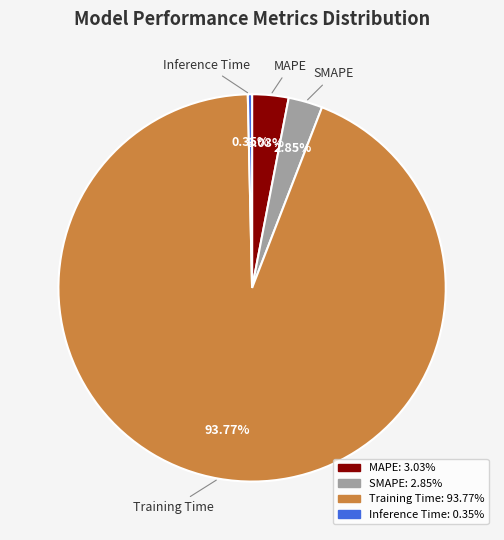

To the nearest percent, what portion does Training Time represent?

94%